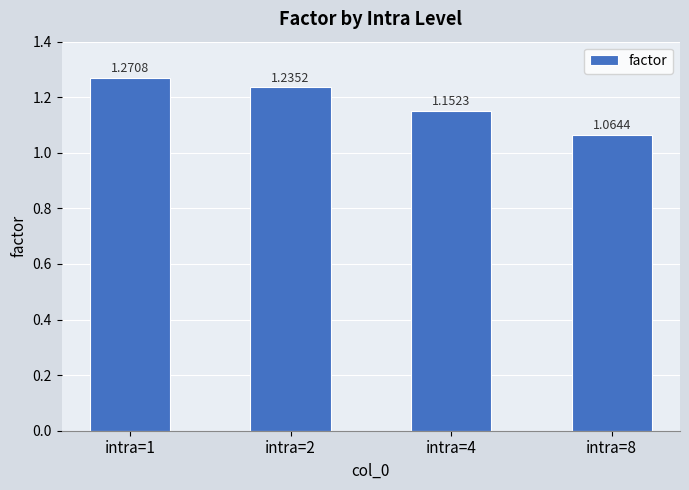

Where is the data nearest to the value 1?

intra=8